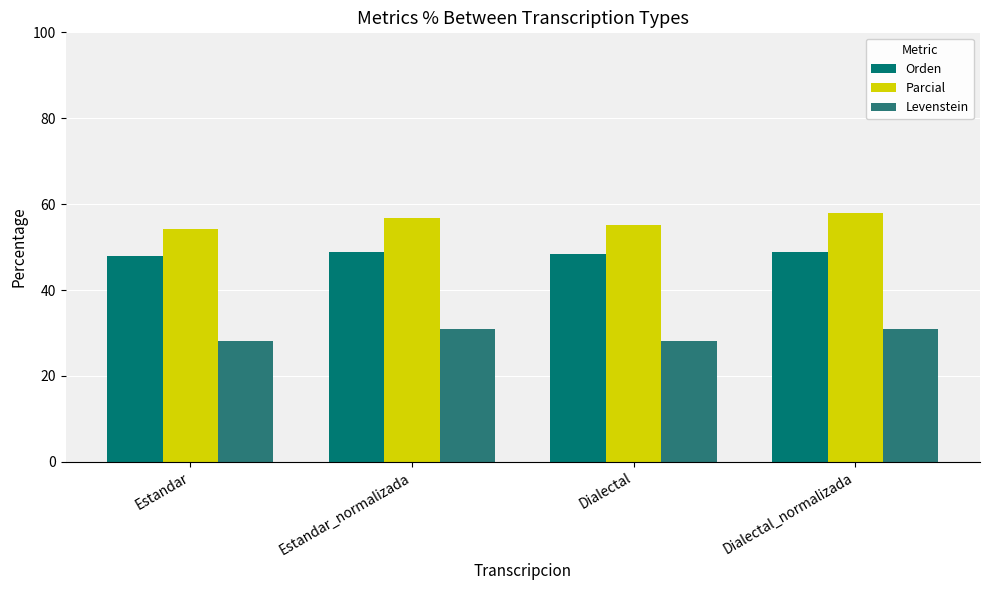

How many groups of bars are there?

4